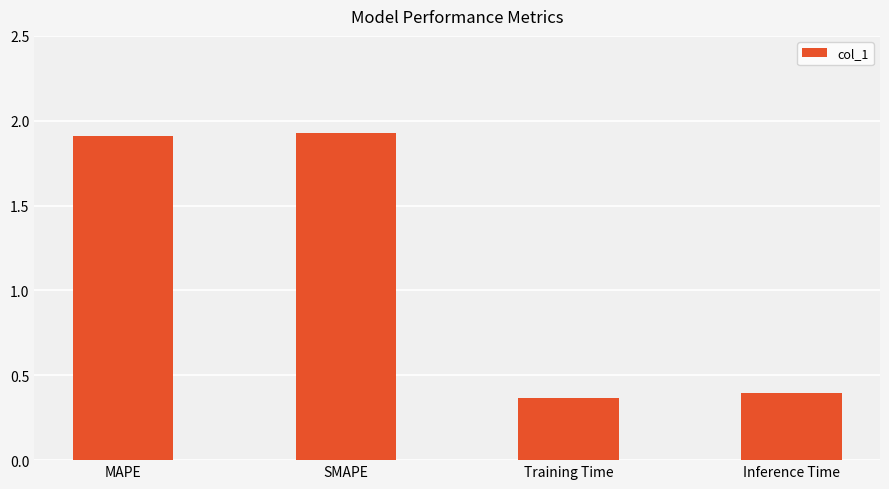

What is the label of the 4th bar from the left?

Inference Time